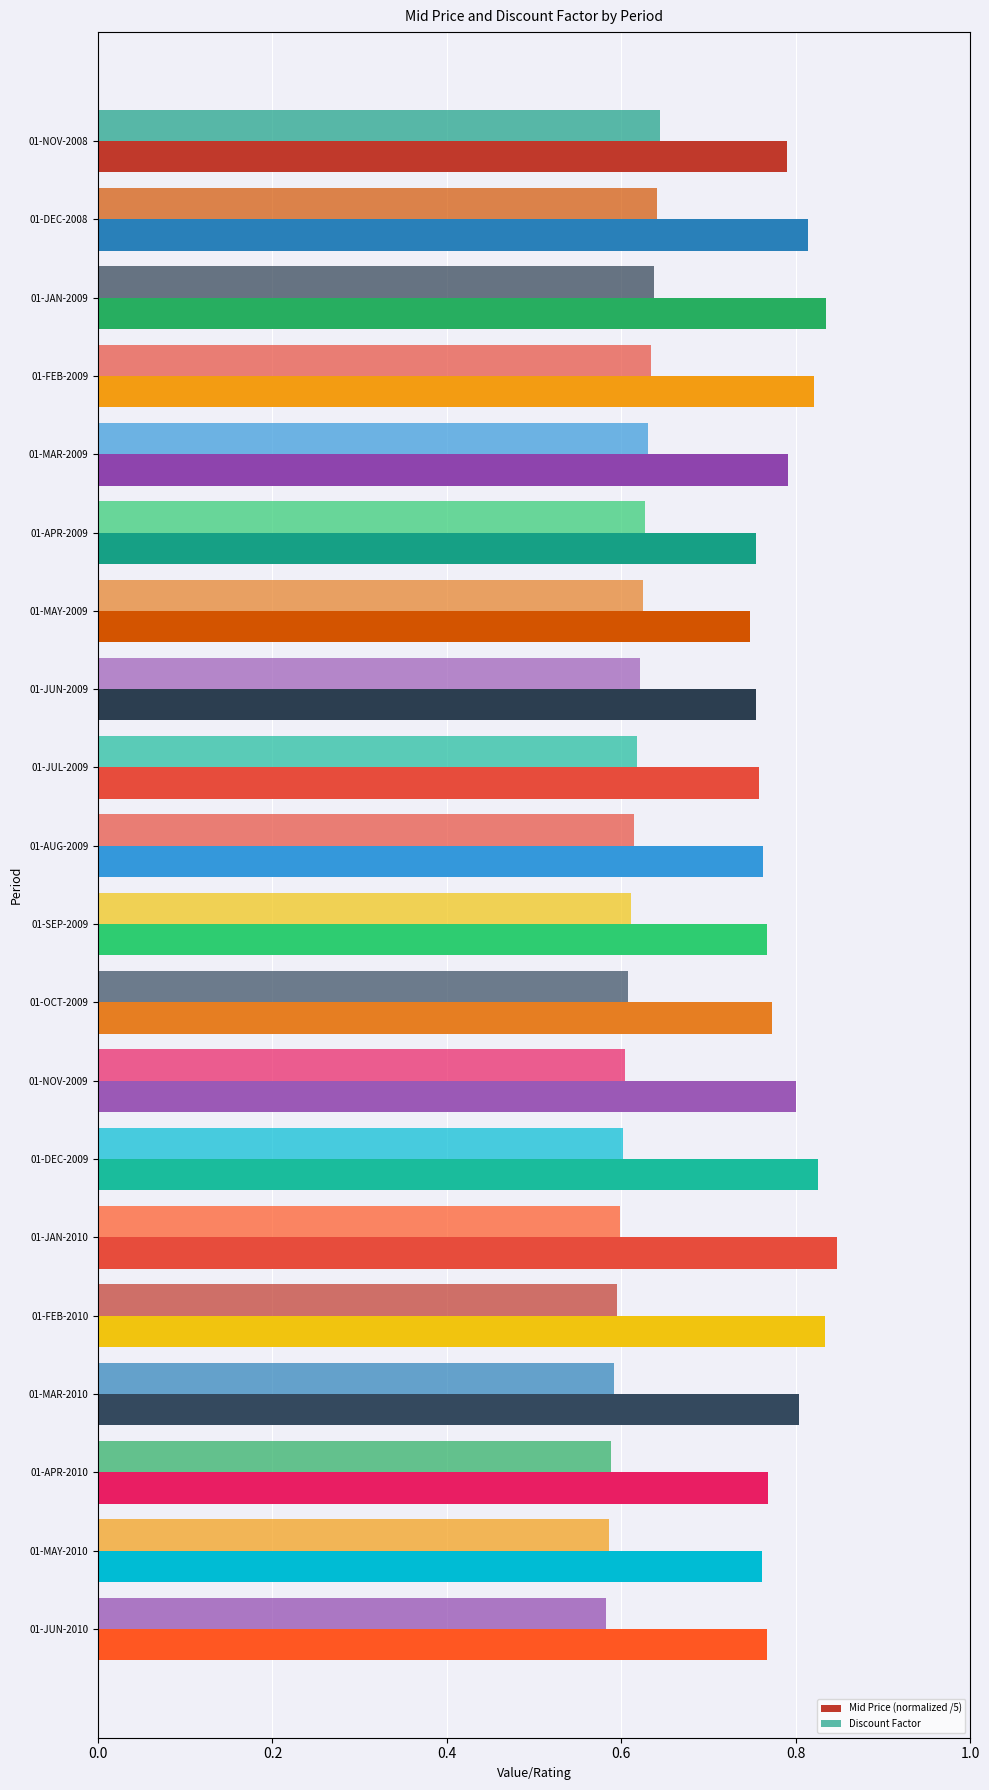

Count the number of categories in the chart.

20